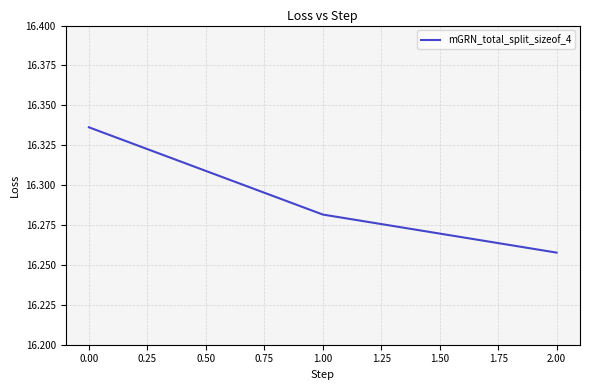

Which category has the lowest value across all series?

2.00